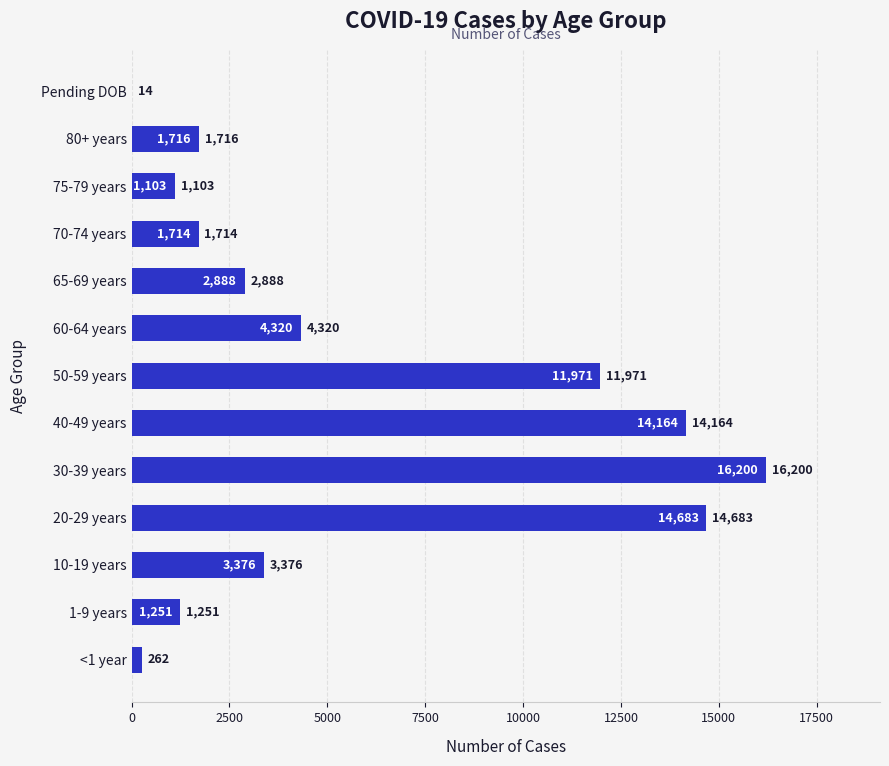

At which label is the value closest to 8107?

60-64 years